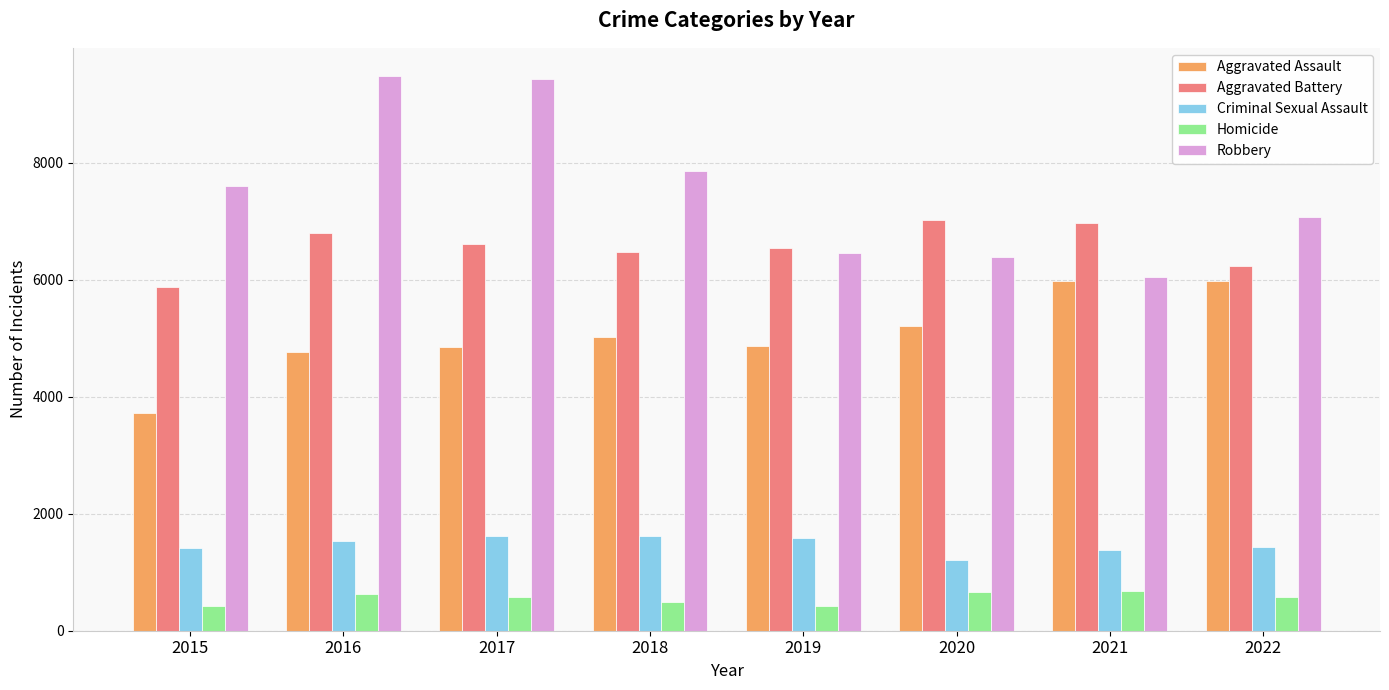

Which series has the largest range (max minus min)?

Robbery